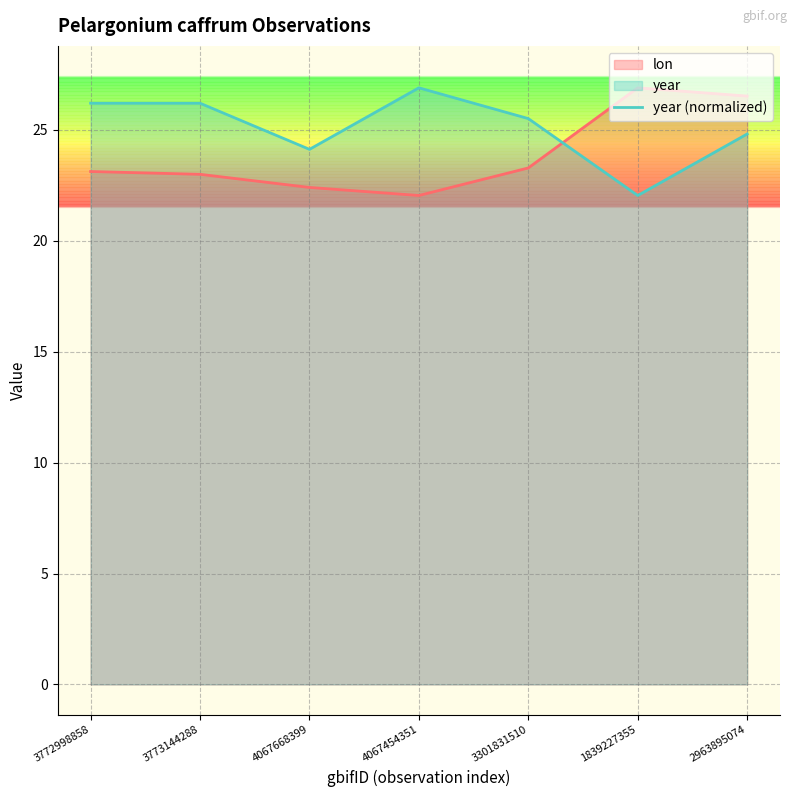

What is the difference between the highest and lowest values at 2963895074?

1.7